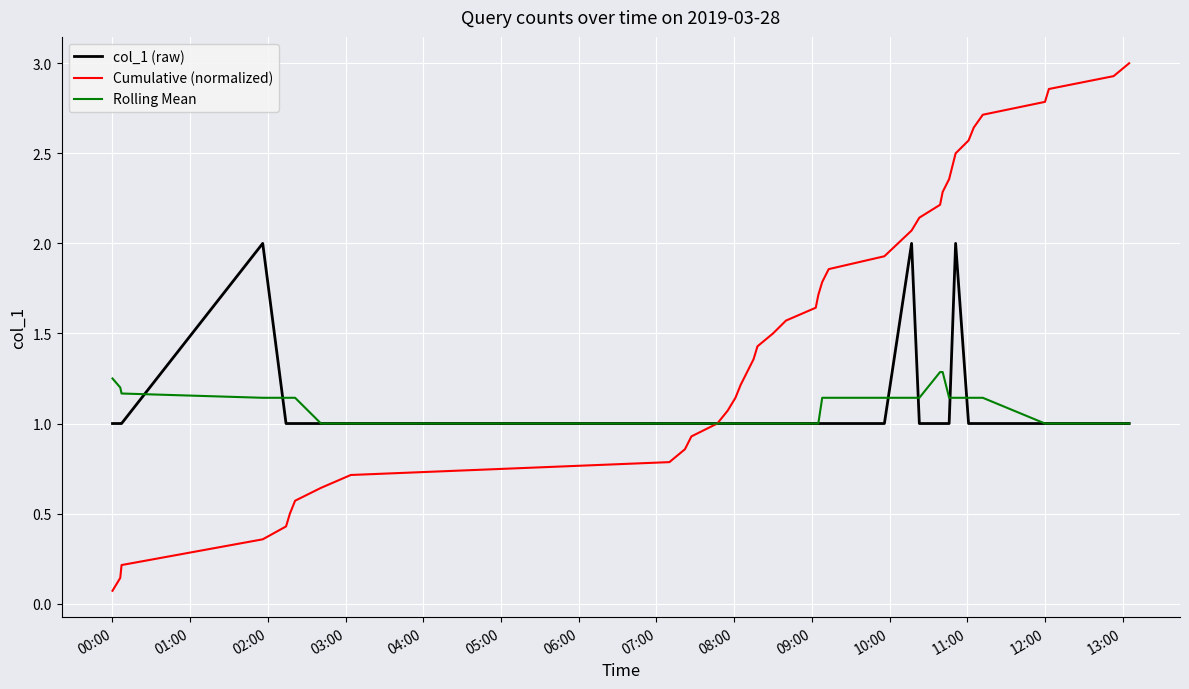

What is the maximum value for Rolling Mean?

1.3